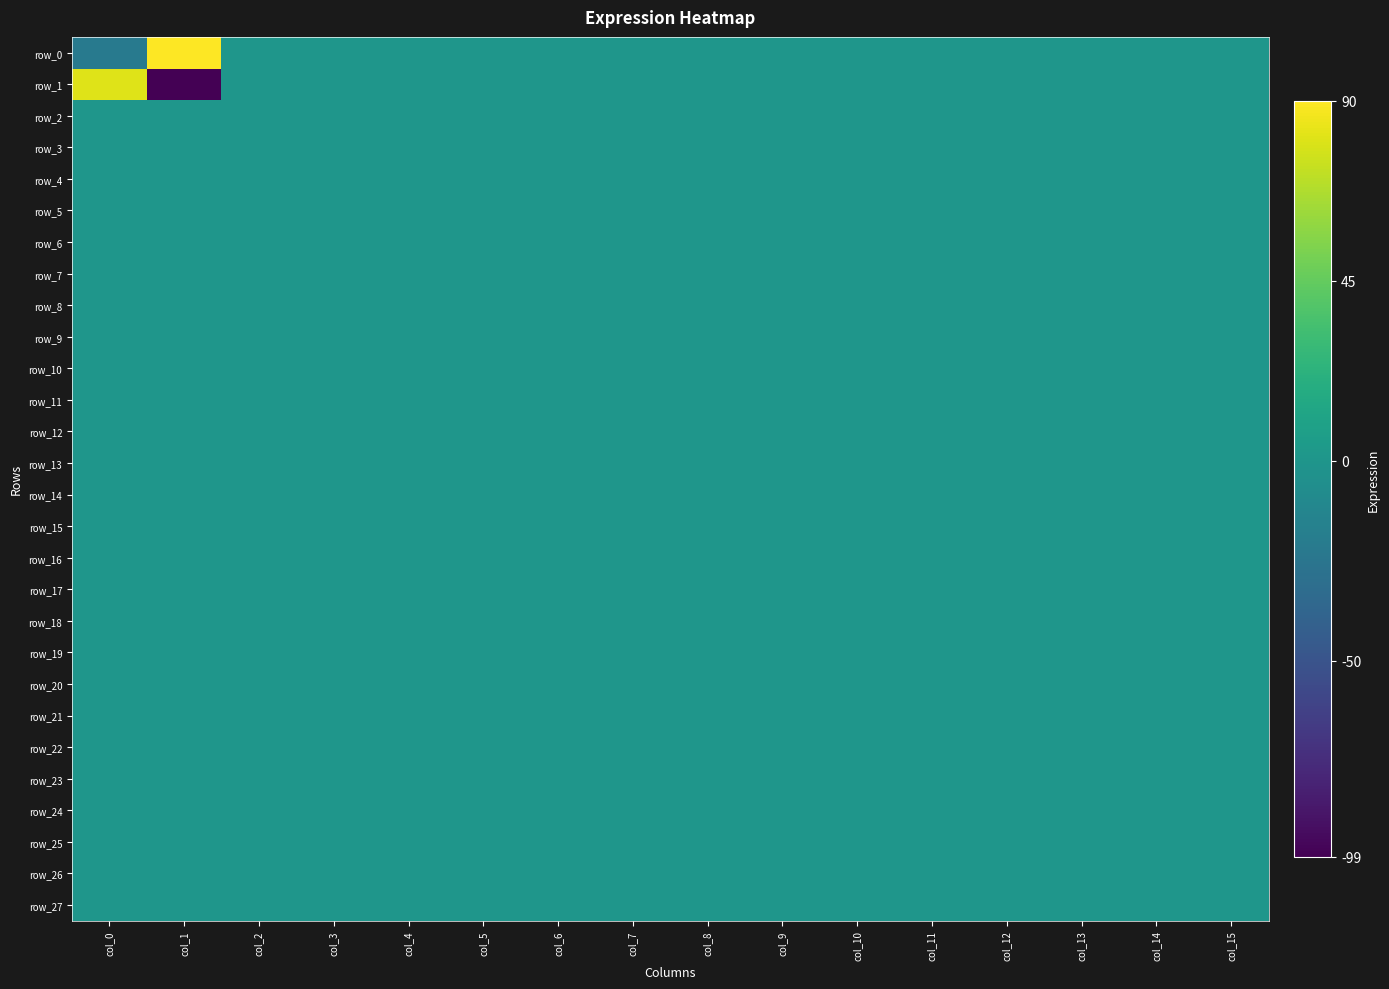

Between col_0 and col_8, which is larger?

col_8